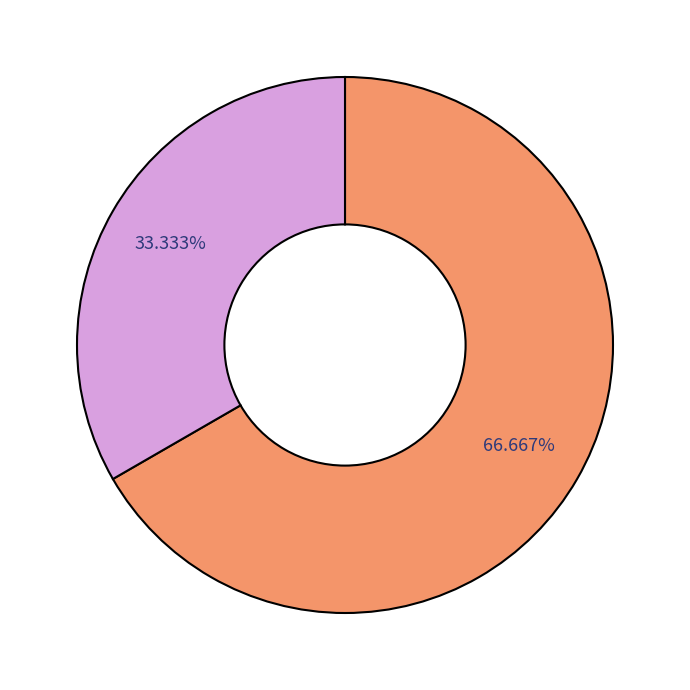

Is there any slice that represents more than half of the pie?

Yes